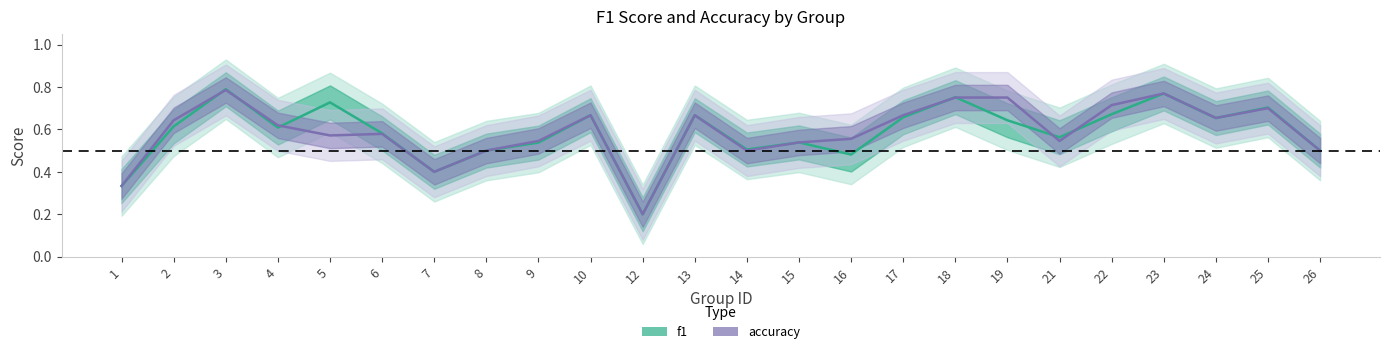

Does the chart have visible grid lines?

No